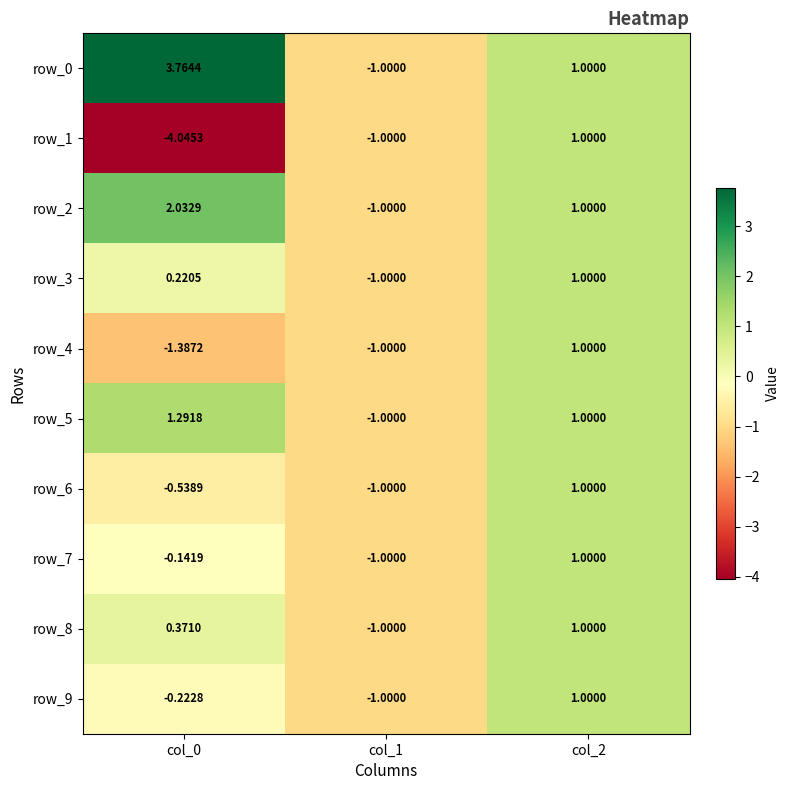

How many positive values does the row_1 series have?

1